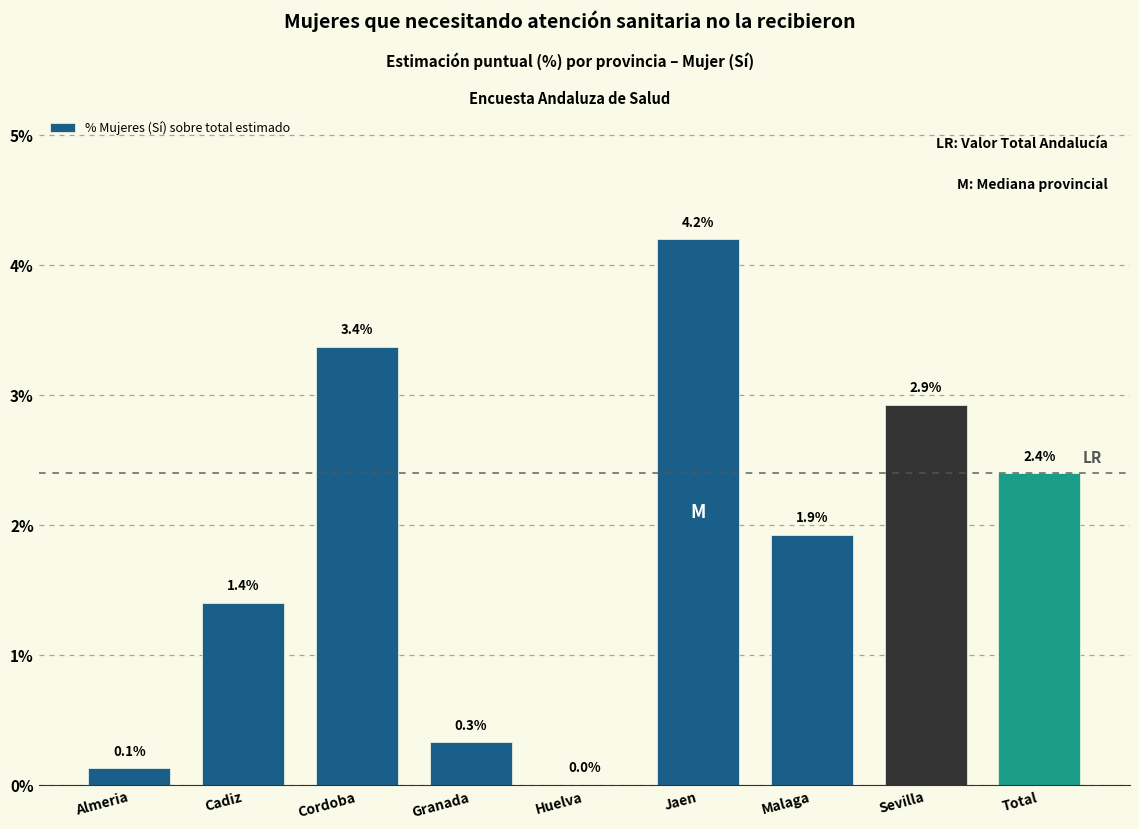

Reading left to right, transcribe all the data shown in this chart.

Almeria=0.1	Cadiz=1.4	Cordoba=3.4	Granada=0.3	Huelva=0.0	Jaen=4.2	Malaga=1.9	Sevilla=2.9	Total=2.4